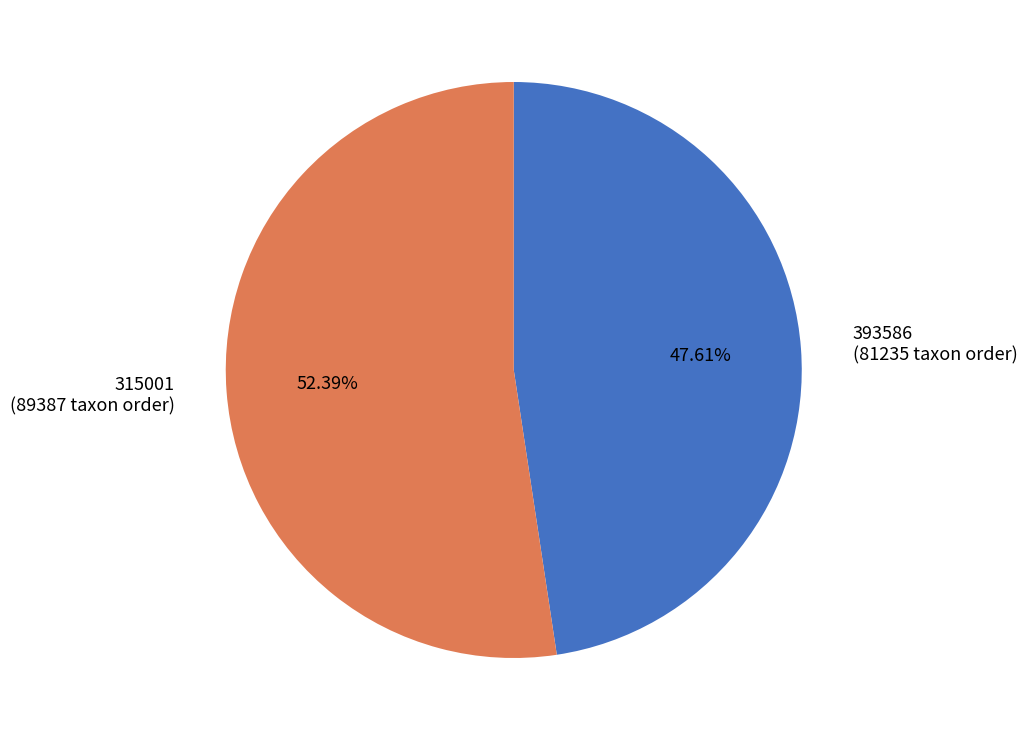

Count the number of slices in the pie.

2